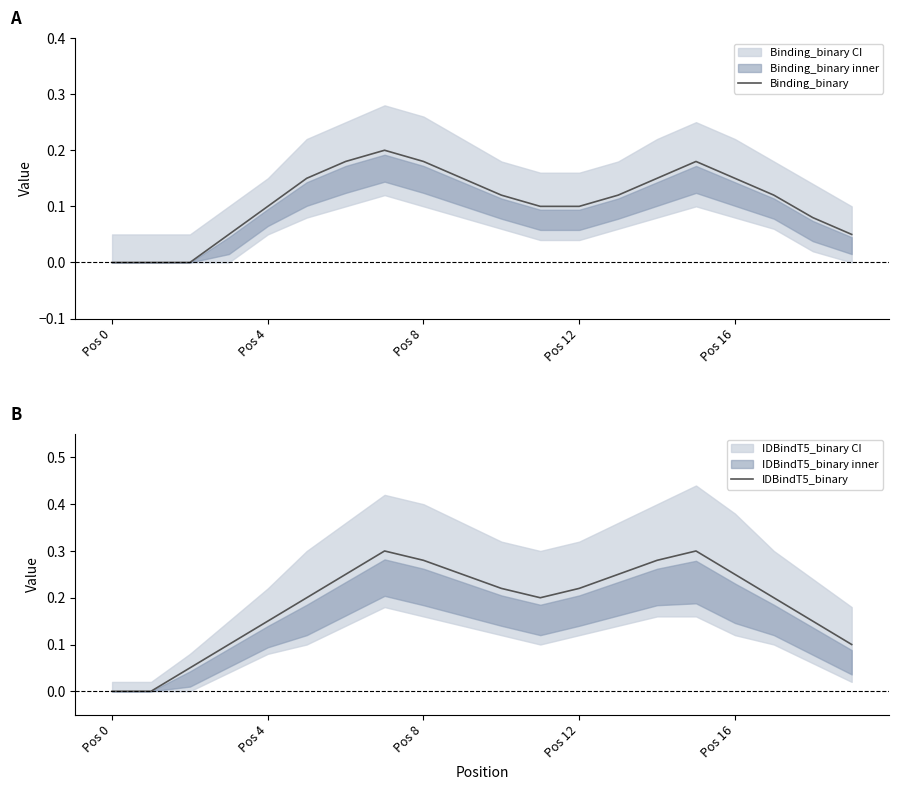

Reading right to left, list all the values displayed in this chart.

Binding_binary: 0.1	0.1	0.1	0.1	0.2	0.1	0.1	0.1	0.1	0.1	0.1	0.2	0.2	0.2	0.1	0.1	0.1	0.0	0.0	0.0
IDBindT5_binary: 0.1	0.1	0.2	0.2	0.3	0.3	0.2	0.2	0.2	0.2	0.2	0.3	0.3	0.2	0.2	0.1	0.1	0.1	0.0	0.0